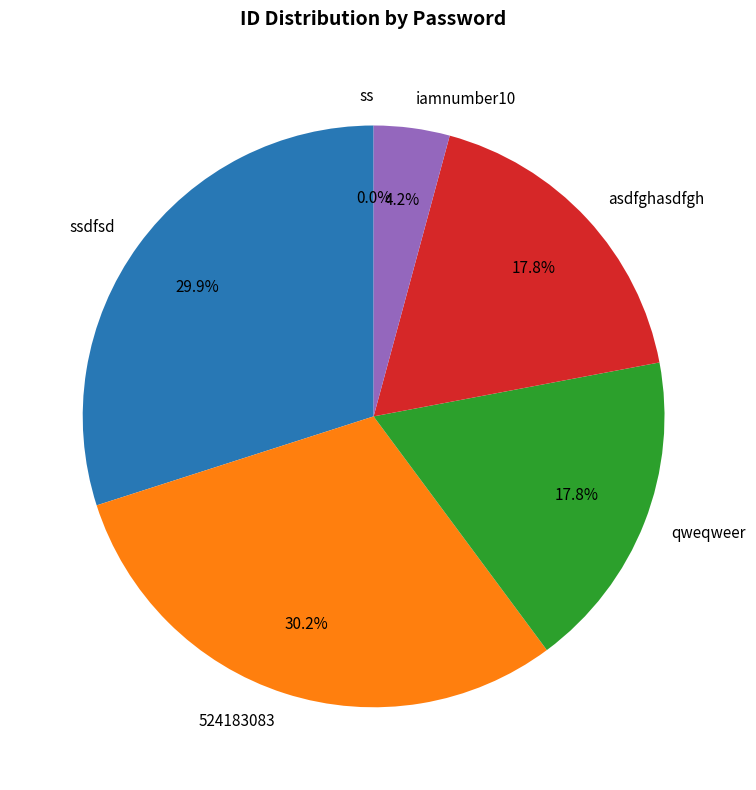

Which category has the biggest portion of the pie?

524183083